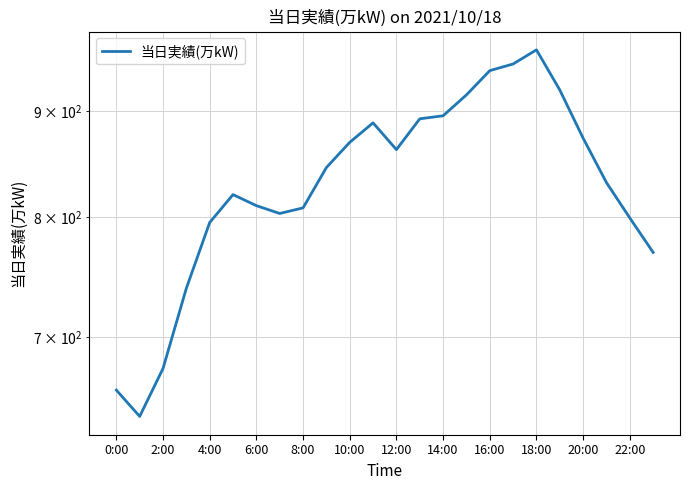

What is the value of the 23rd point from the left?

799